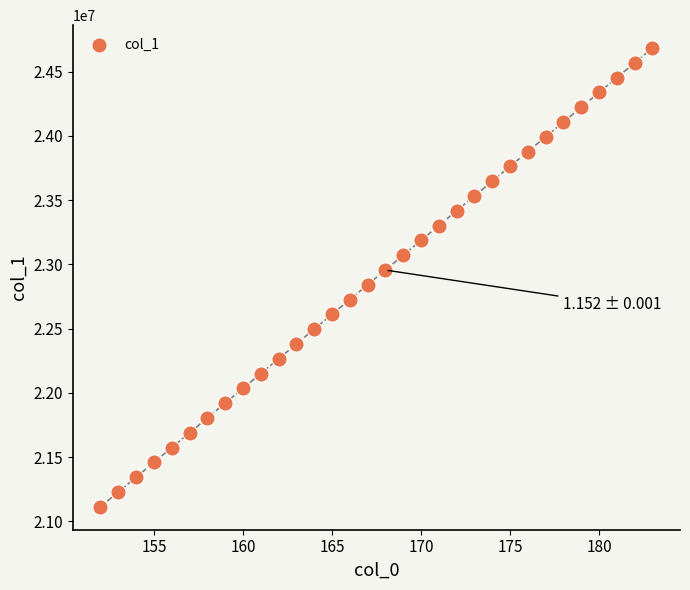

What is the range of Y values (max minus min)?

3571209